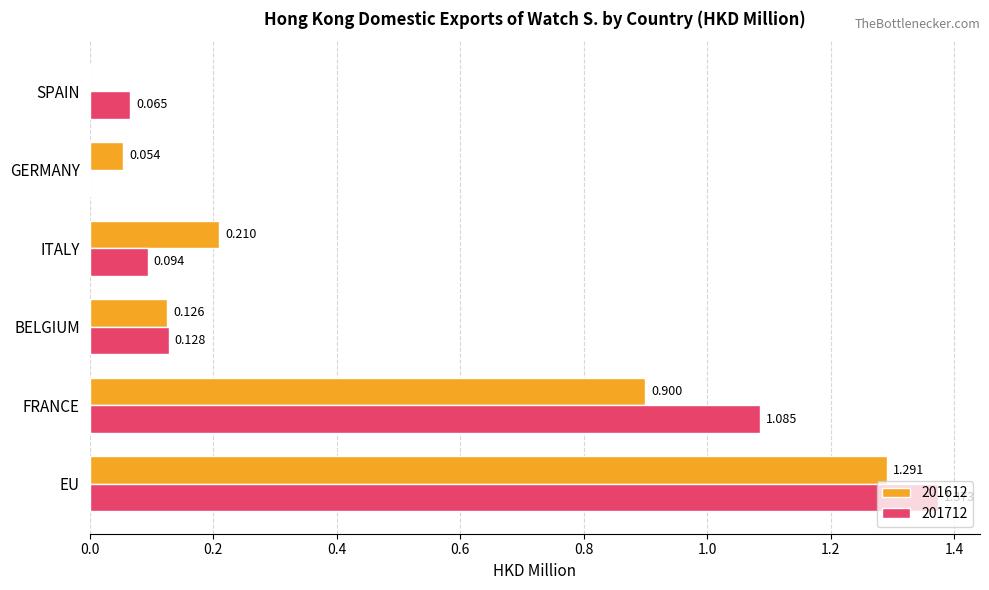

Is the value of 201612 at BELGIUM greater than the value of 201712 at GERMANY?

Yes